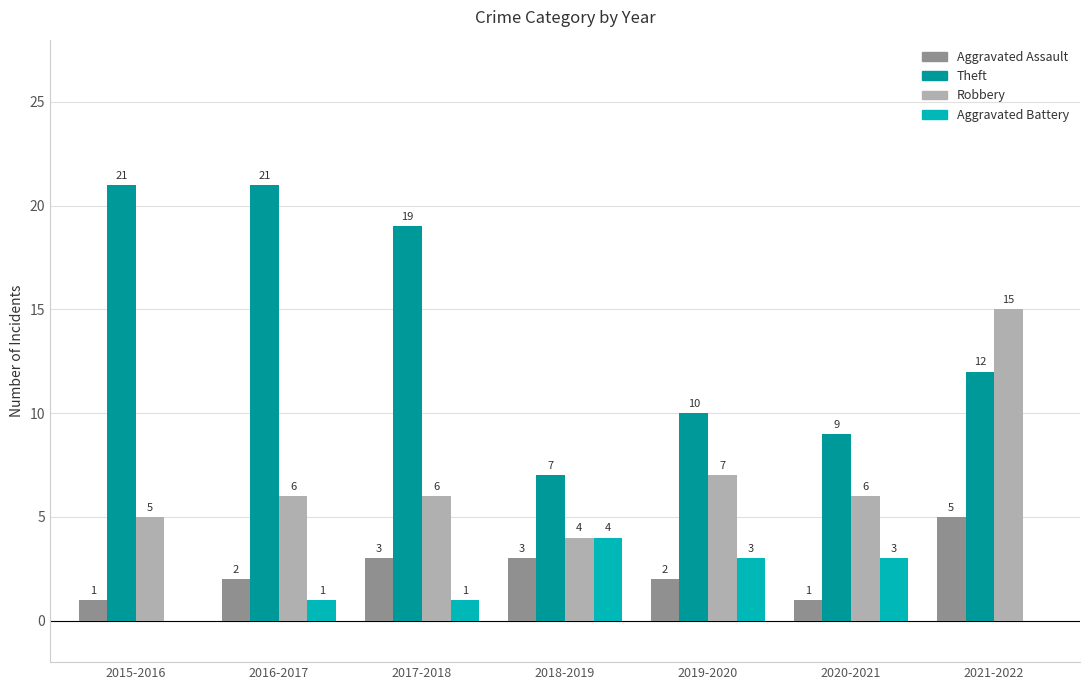

Count the number of data series in this chart.

4